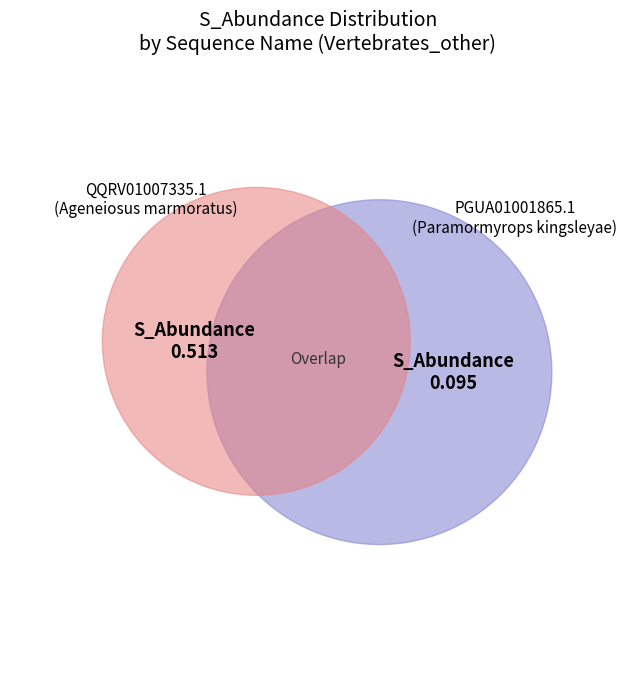

The QQRV01007335.1 slice represents 84% of the pie. True or false?

True